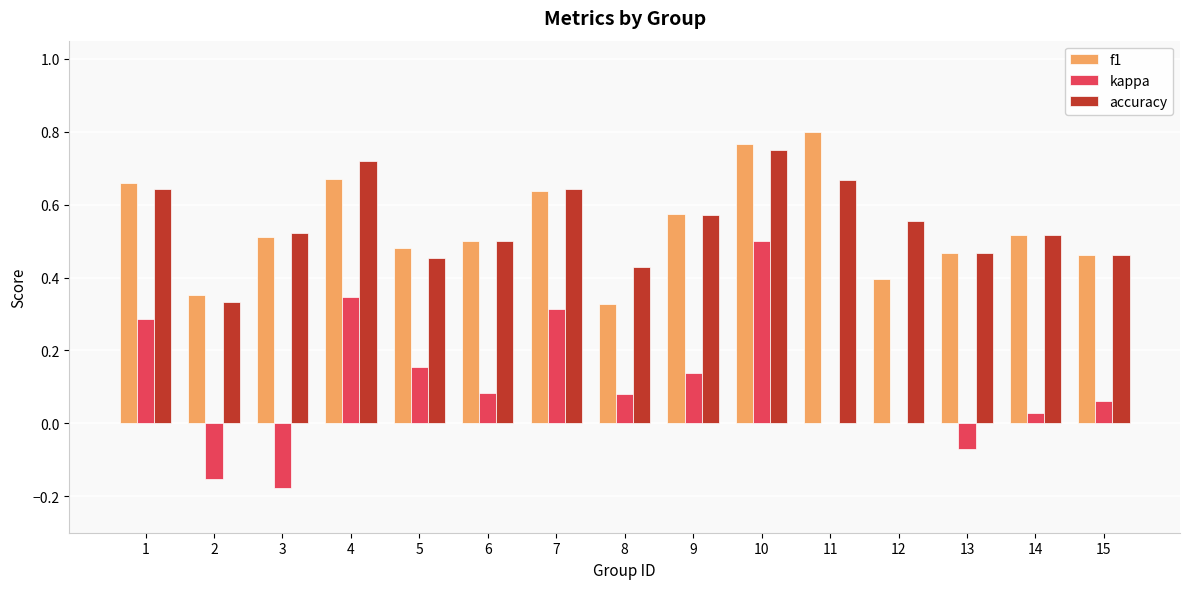

Is it true that accuracy equals 0.5 at 13?

True